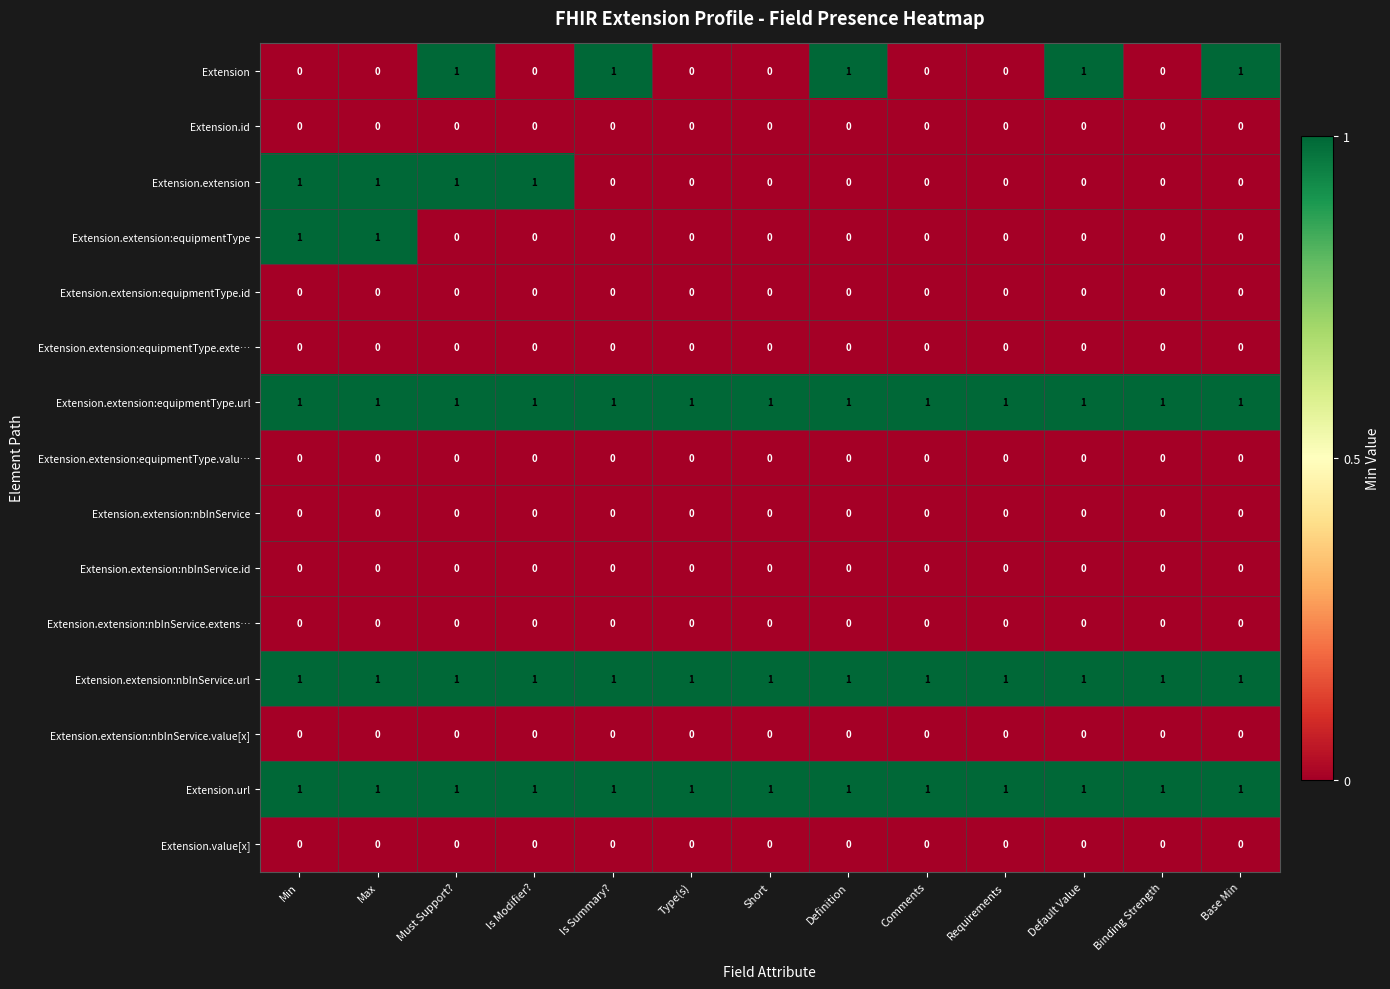

How many categories are shown in the chart?

13